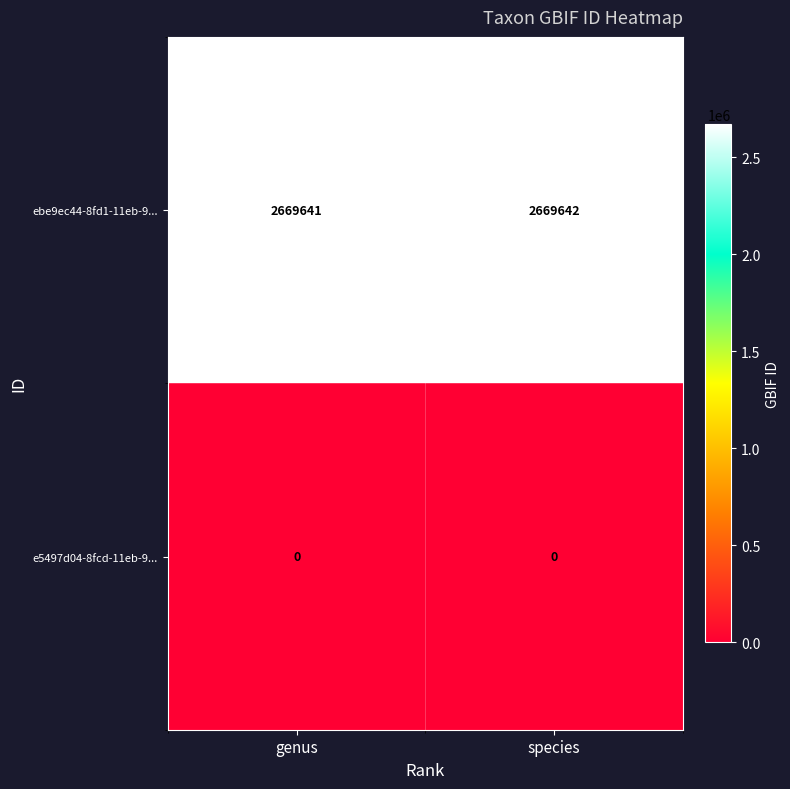

How many distinct data groups are displayed?

2